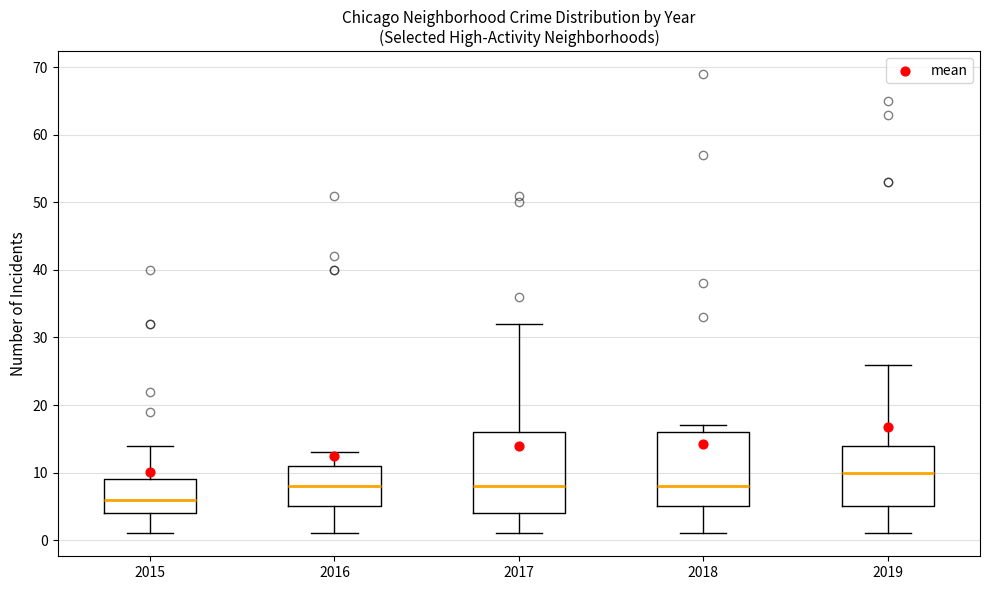

Reading left to right, transcribe this box plot: for each box, give where its median line is, the range the box spans, and where its two whiskers end, as read against the y-axis. The values are not printed on the chart, so give them approximately, as read against the axis.

2015: median 6, box 4 to 9, whiskers 1 to 14
2016: median 8, box 5 to 11, whiskers 1 to 13
2017: median 8, box 4 to 16, whiskers 1 to 32
2018: median 8, box 5 to 16, whiskers 1 to 17
2019: median 10, box 5 to 14, whiskers 1 to 26